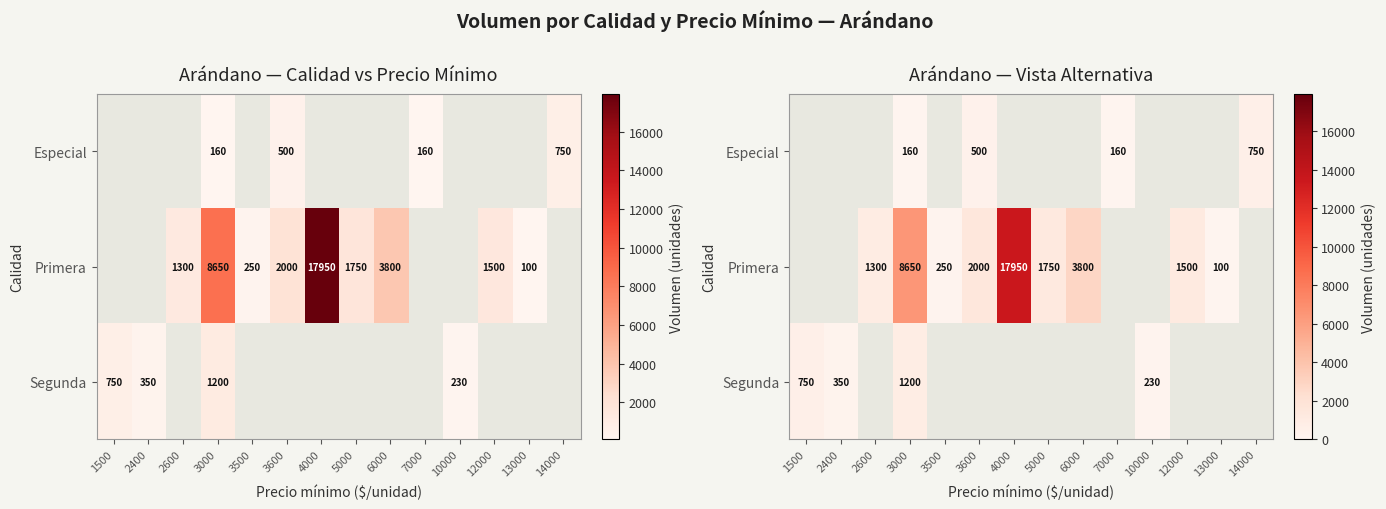

How many series are shown in this chart?

3